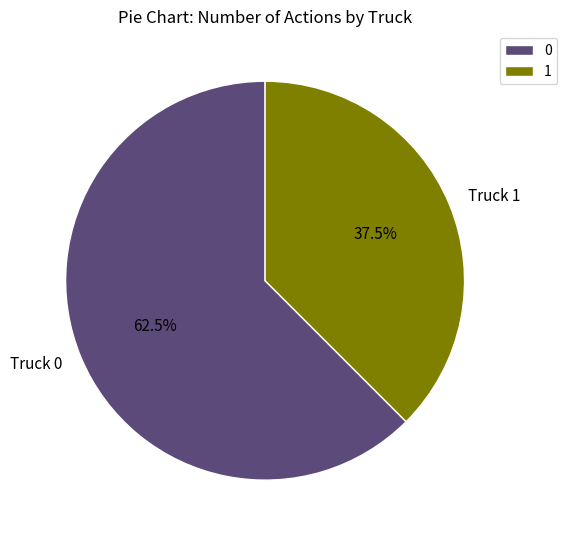

Does Truck 0 represent more than half of the total?

Yes